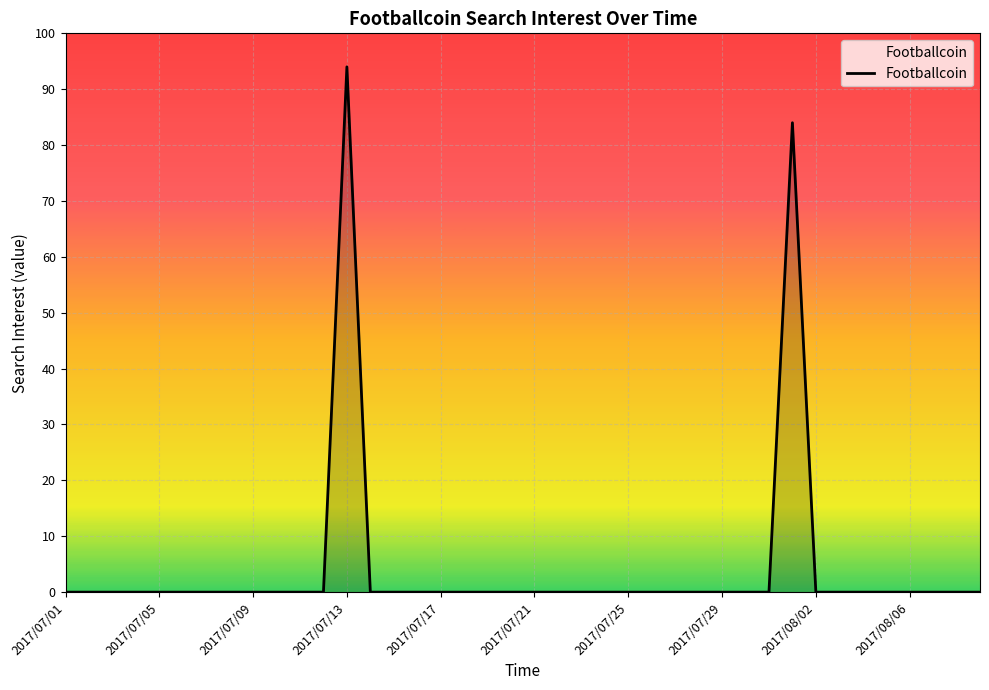

What is the difference between the maximum and second lowest values?

94